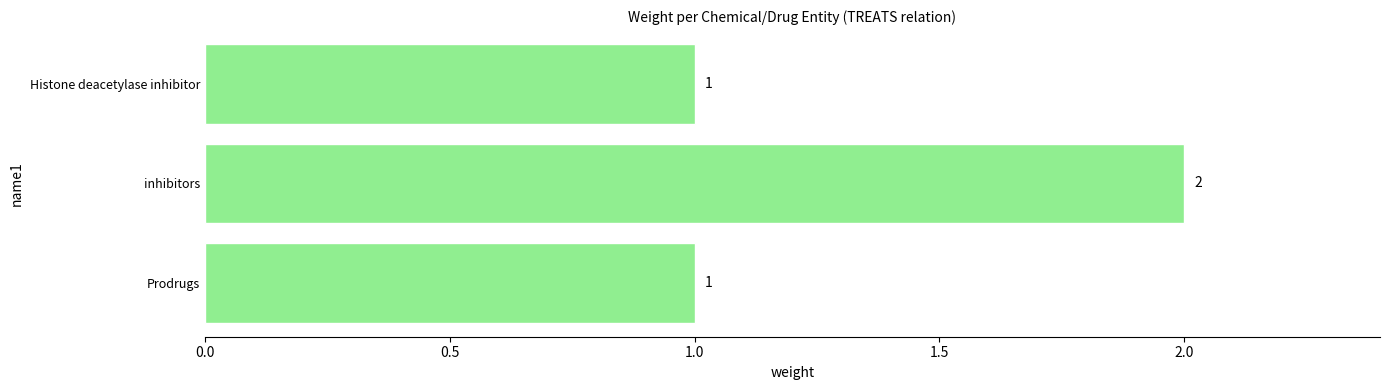

Which has a higher value, inhibitors or Histone deacetylase inhibitor?

inhibitors